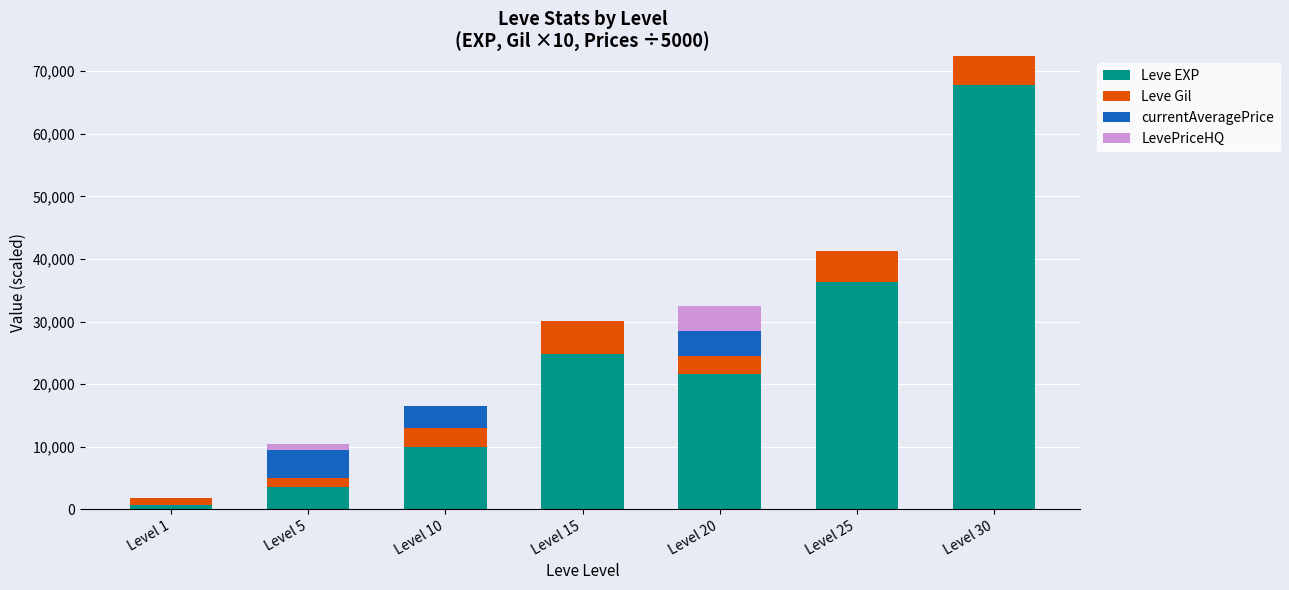

What is the sum of all Leve EXP values?

164730.0